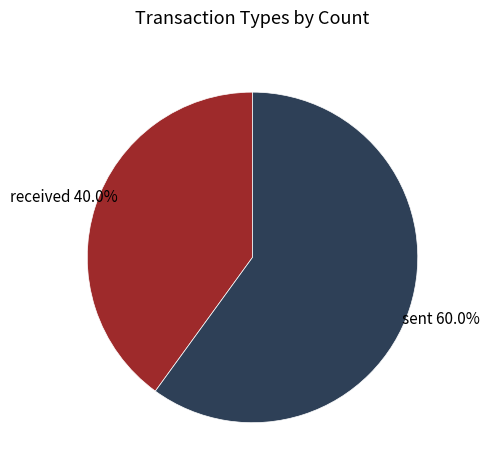

Is there any slice that represents more than half of the pie?

Yes